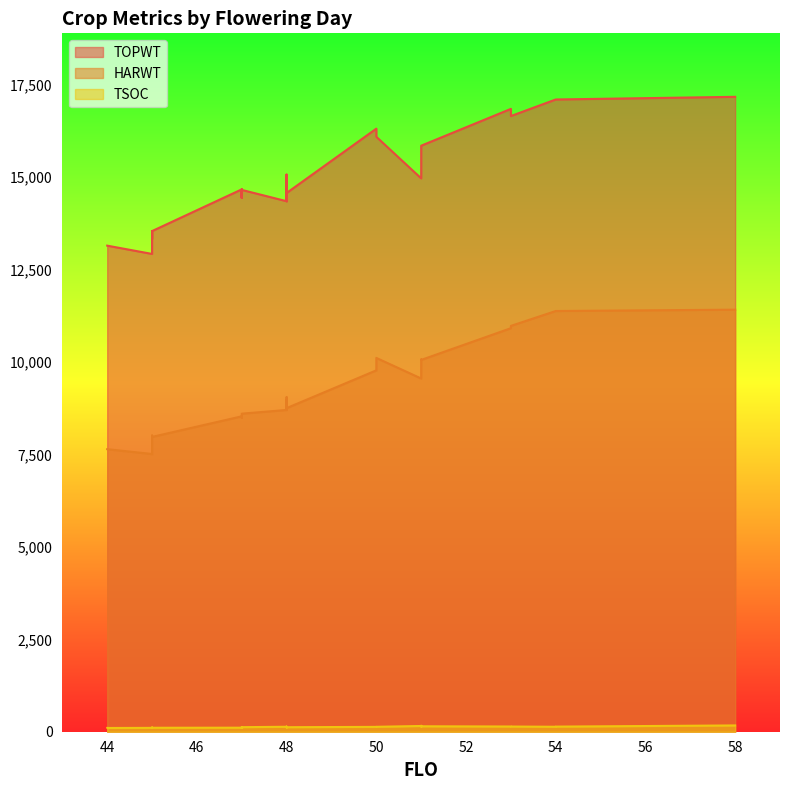

How many lines are shown in the chart?

3